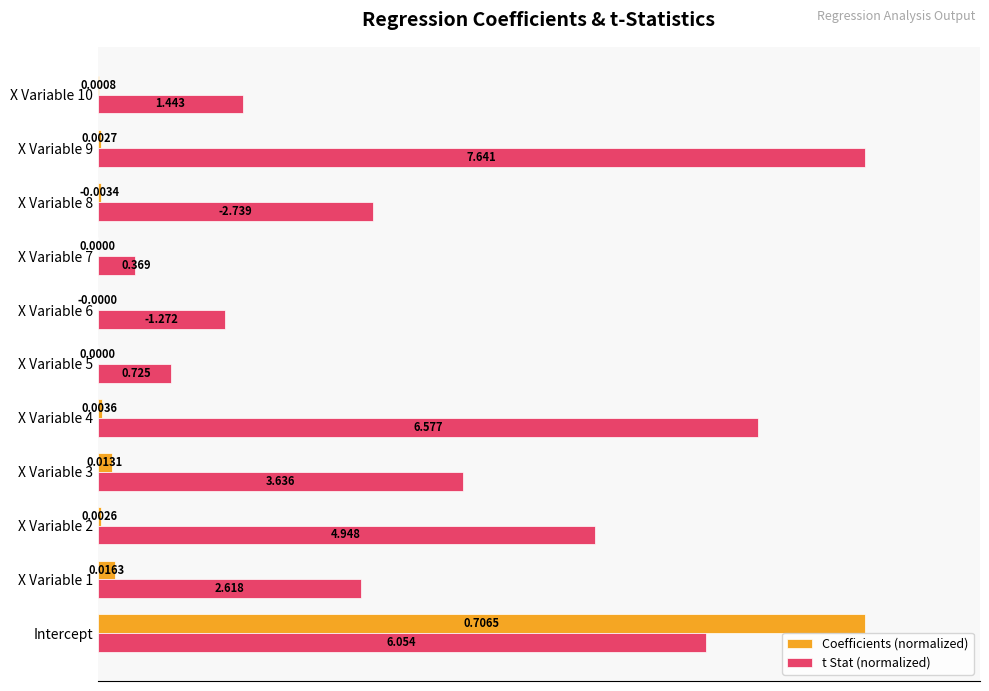

Between X Variable 3 and X Variable 5, which series saw the biggest shift?

t Stat (normalized)